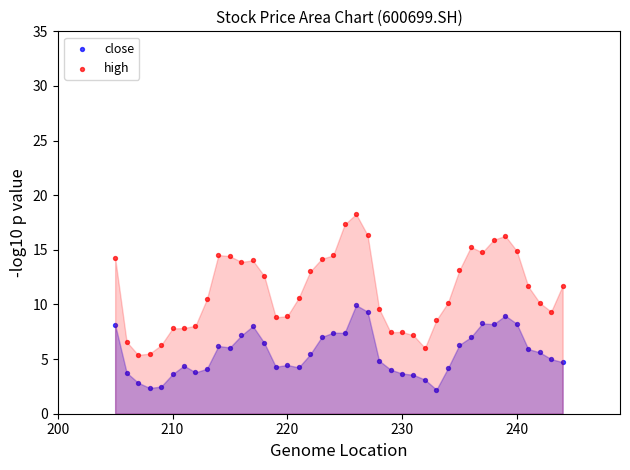

What are all the series names shown in the legend?

close, high